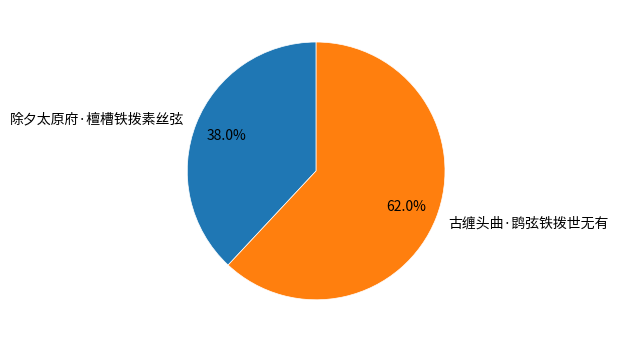

How many slices are in this pie chart?

2